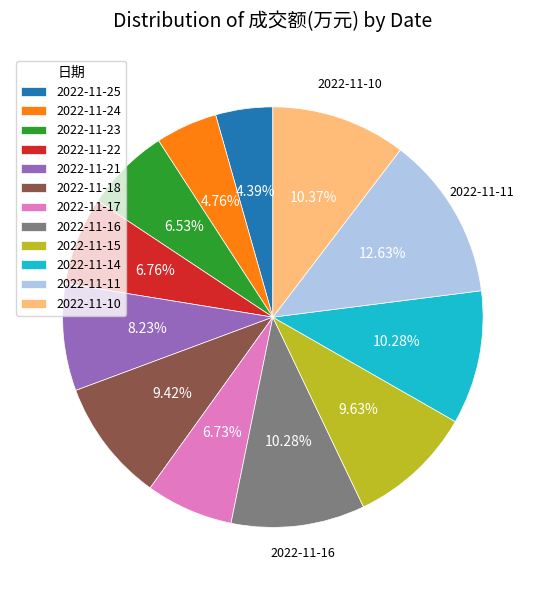

Is 2022-11-10 the majority of the pie?

No